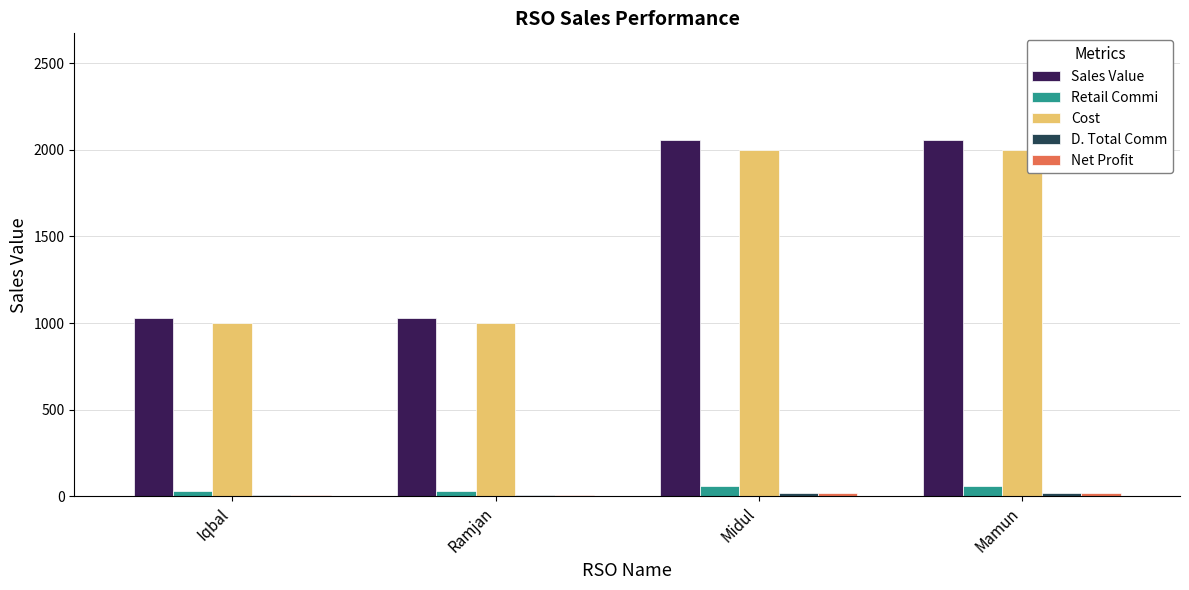

Which series has the widest spread of values?

Sales Value